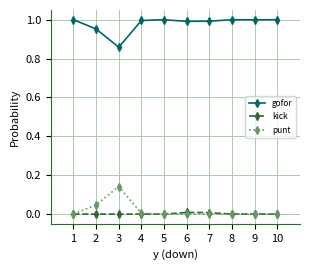

At 2, list the series in order from smallest to largest.

kick, punt, gofor